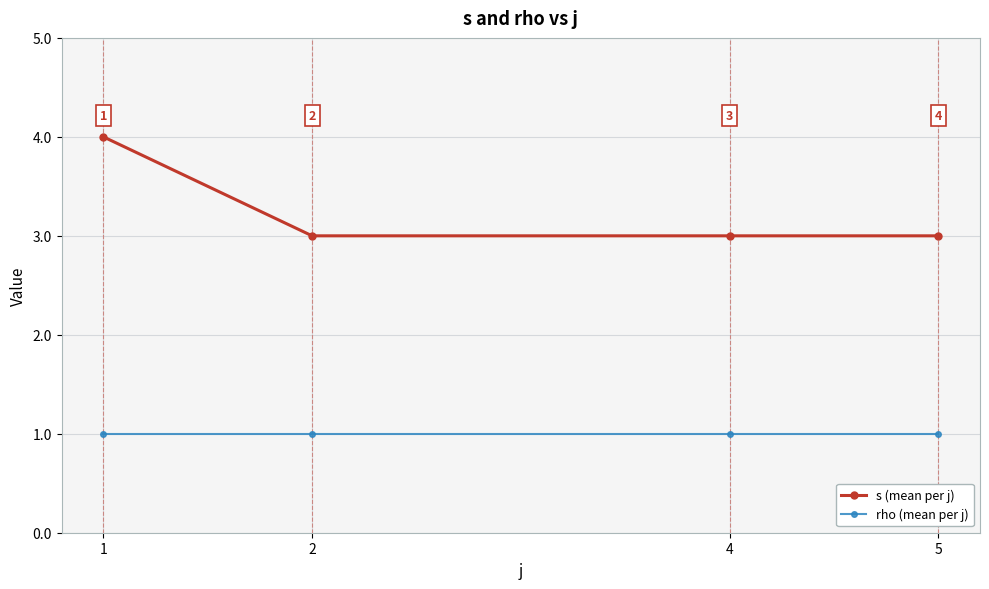

The rho (mean per j) series shows 1 at 2. True or false?

True